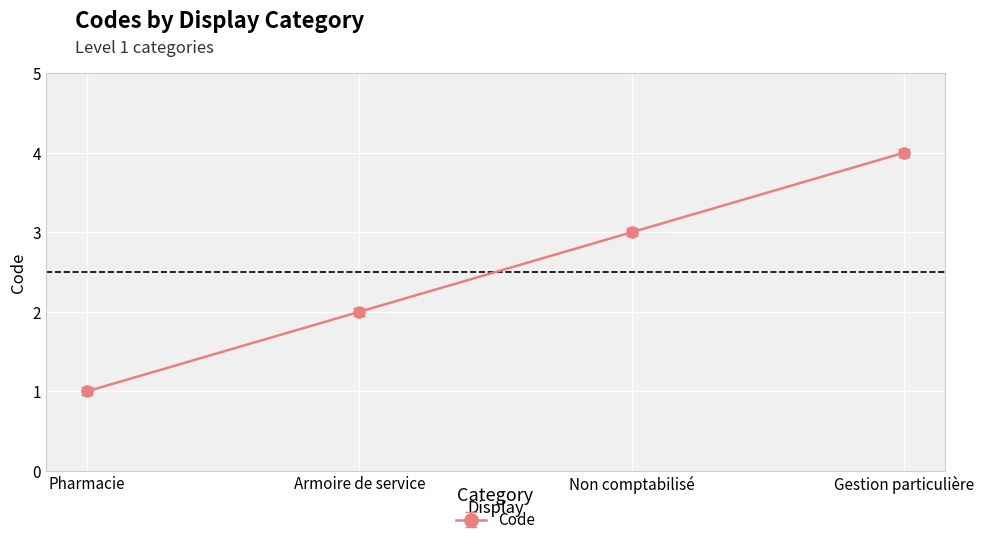

What is the ratio of the value at Gestion particulière to the value at Non comptabilisé?

1.3